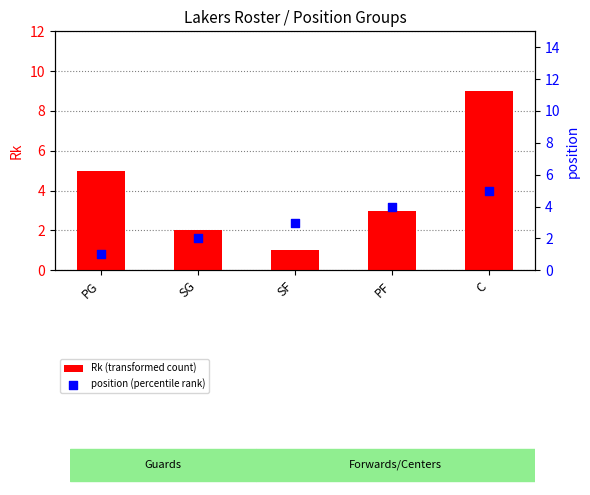

At how many categories does at least one series exceed 4?

2